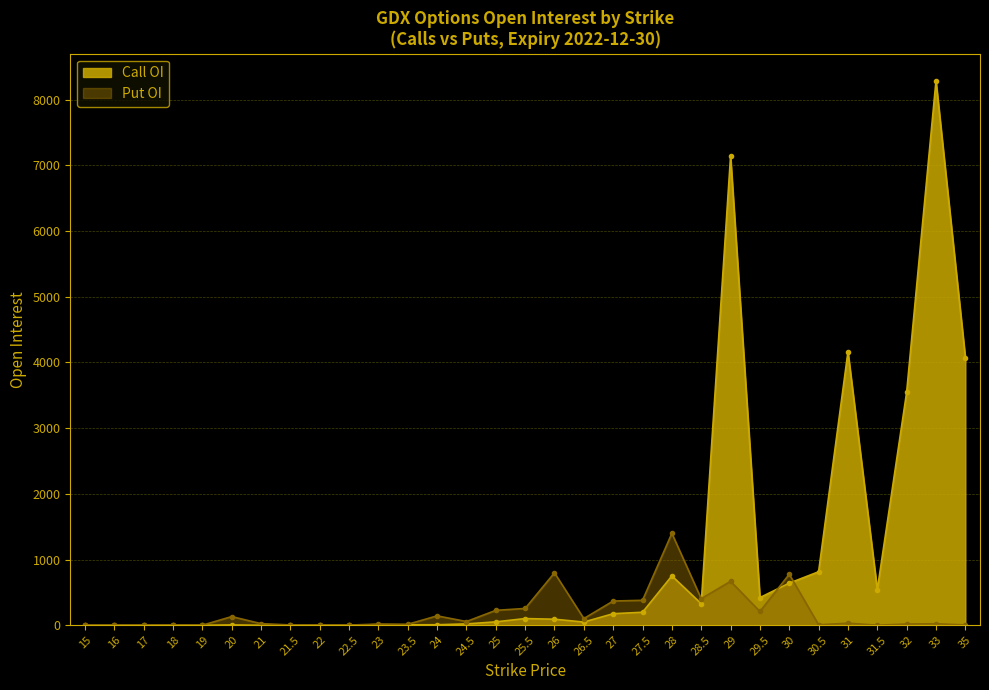

Where is the first local minimum for Put OI?

19